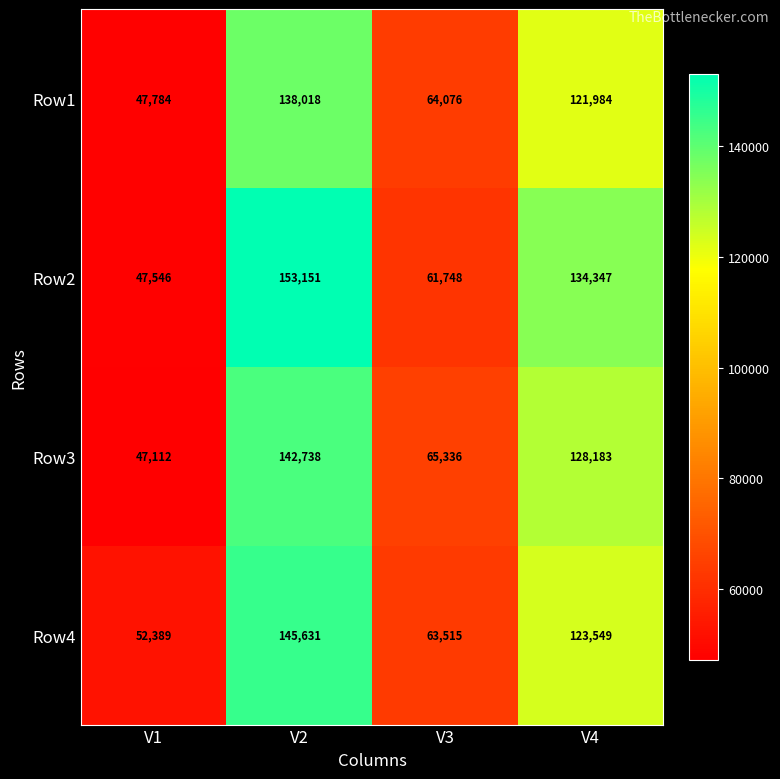

At which label does Row4 first exceed 123549?

V2